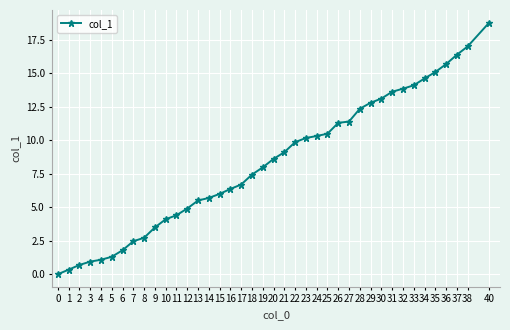

True or false: the data shows 9.8 at 22.

True